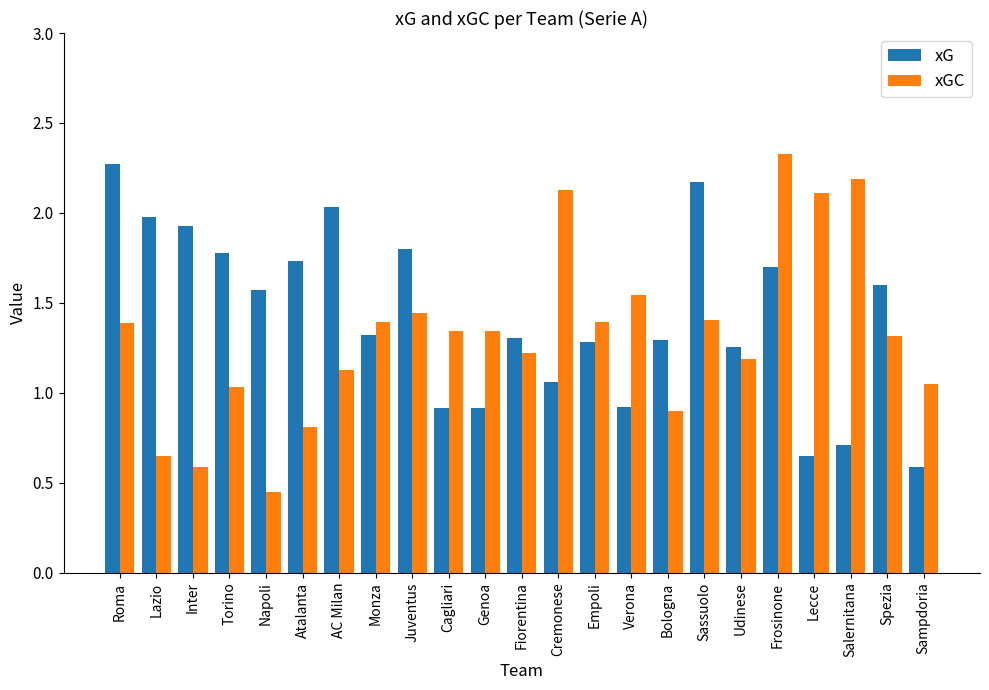

Which series changed the most between Inter and Udinese?

xG